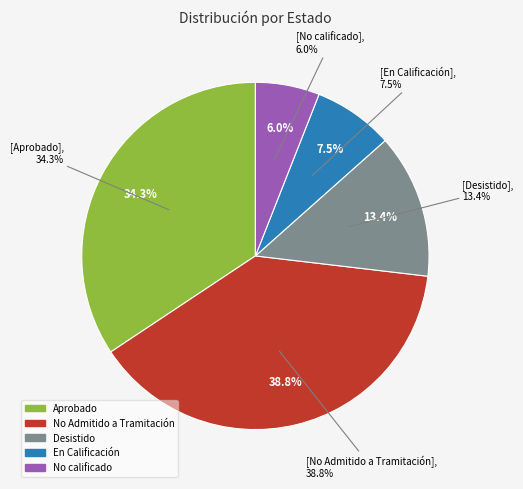

What percentage is NOT represented by No calificado?

94.0%